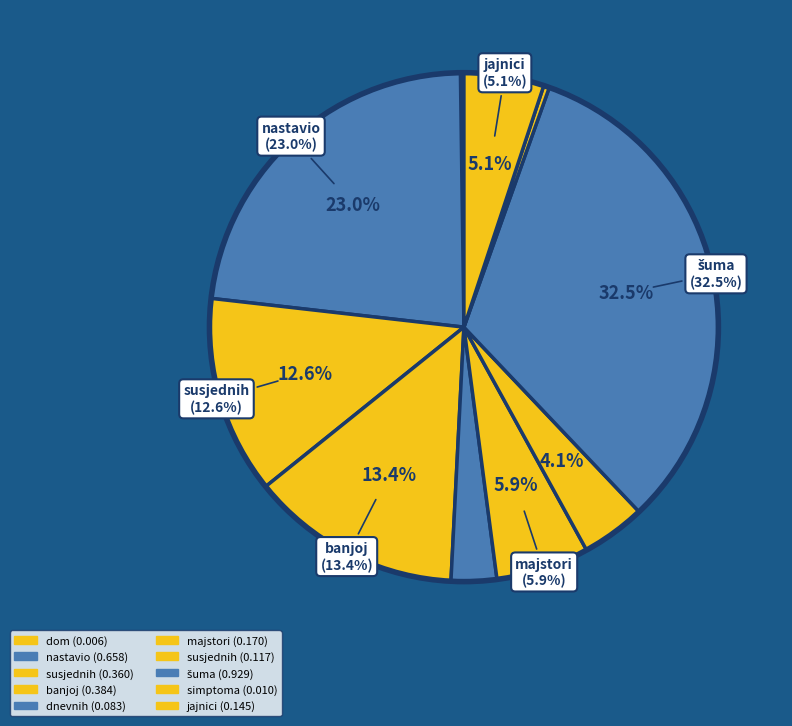

Does any single category account for the majority?

No